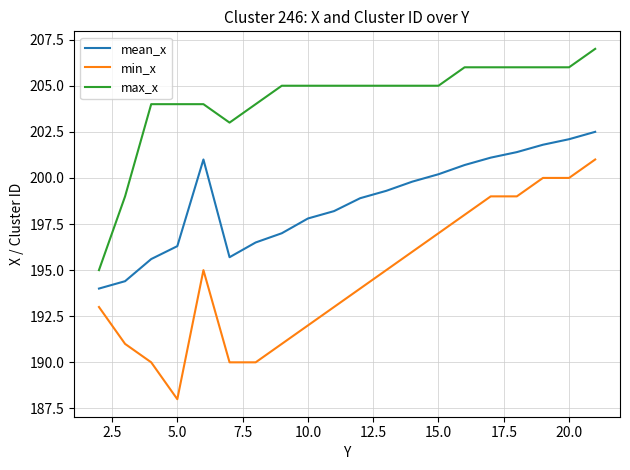

Does the chart have visible grid lines?

Yes